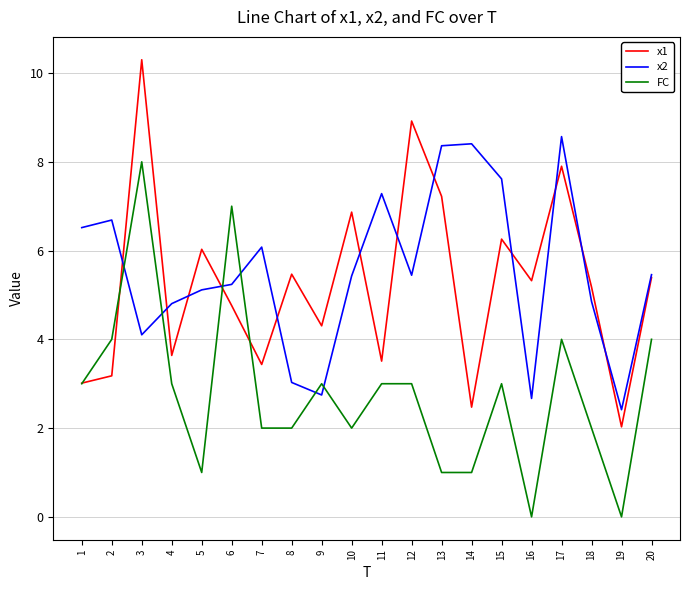

Does the chart have visible grid lines?

Yes